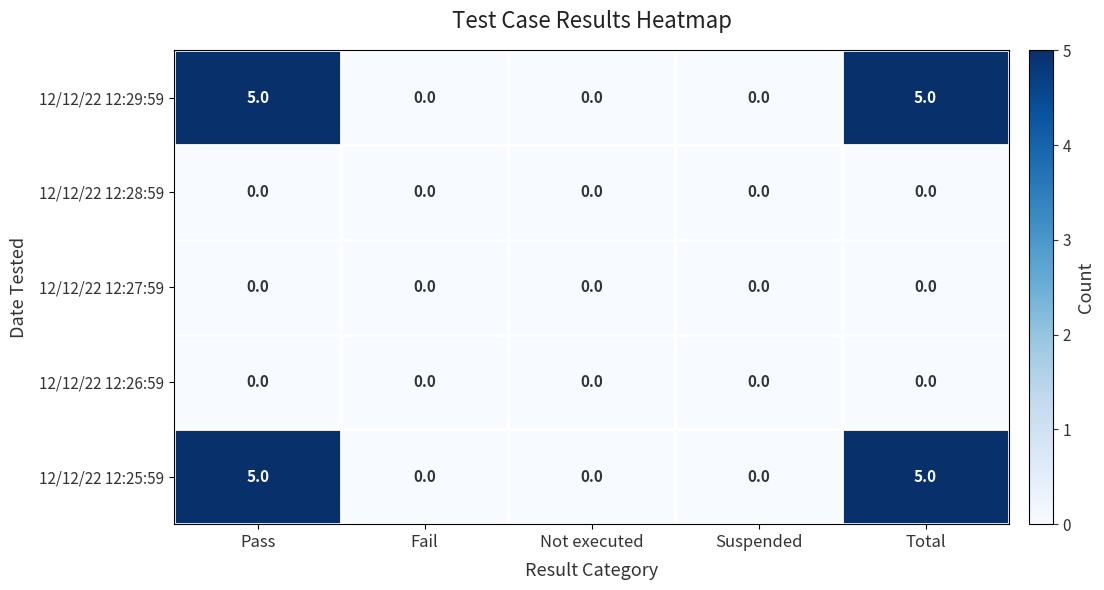

Count the 12/12/22 12:29:59 values in the range 0 to 5.

5